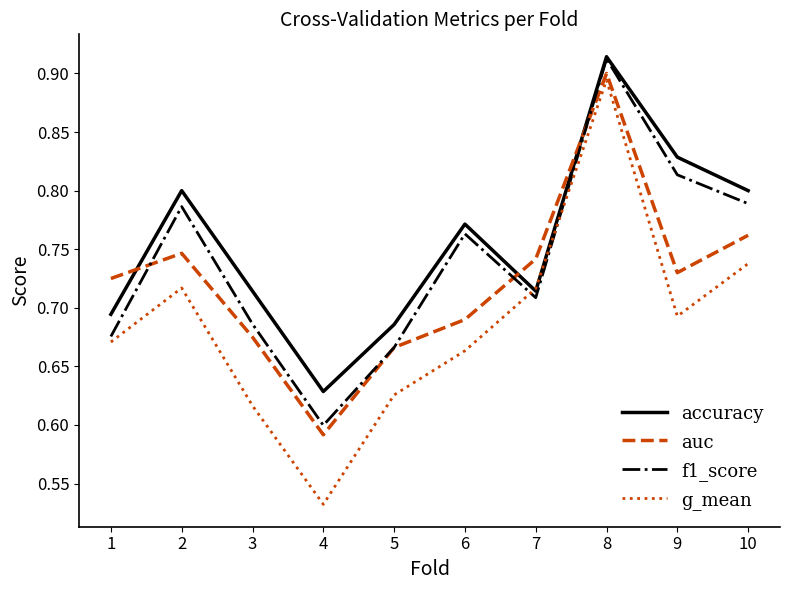

Count the number of data series in this chart.

4